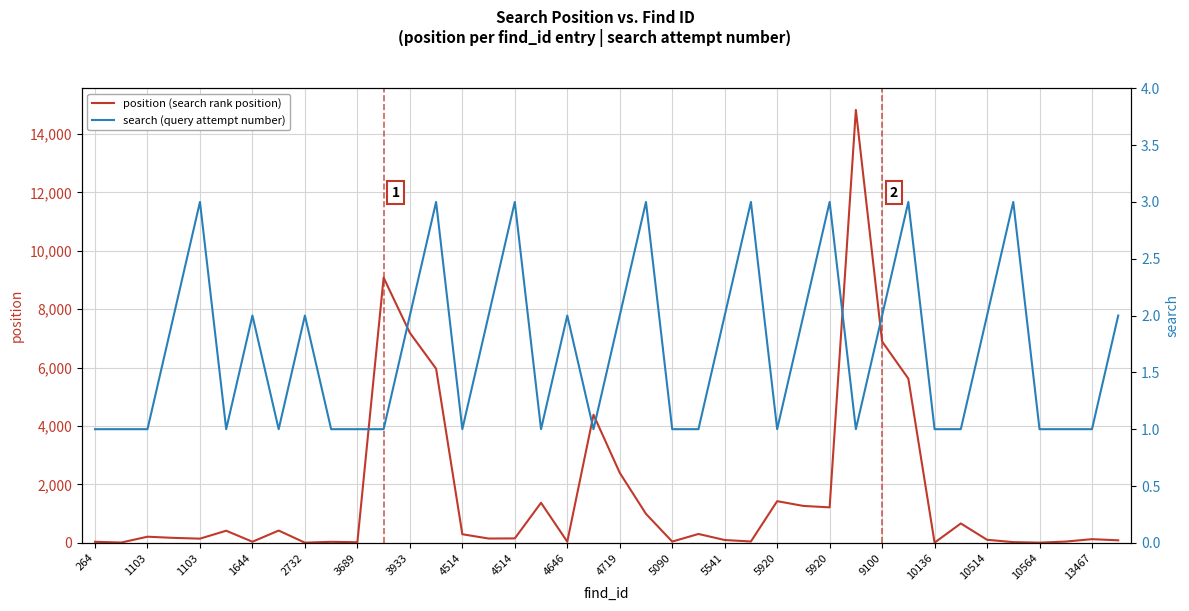

How many values in the search (query attempt number) series are below 2?

20